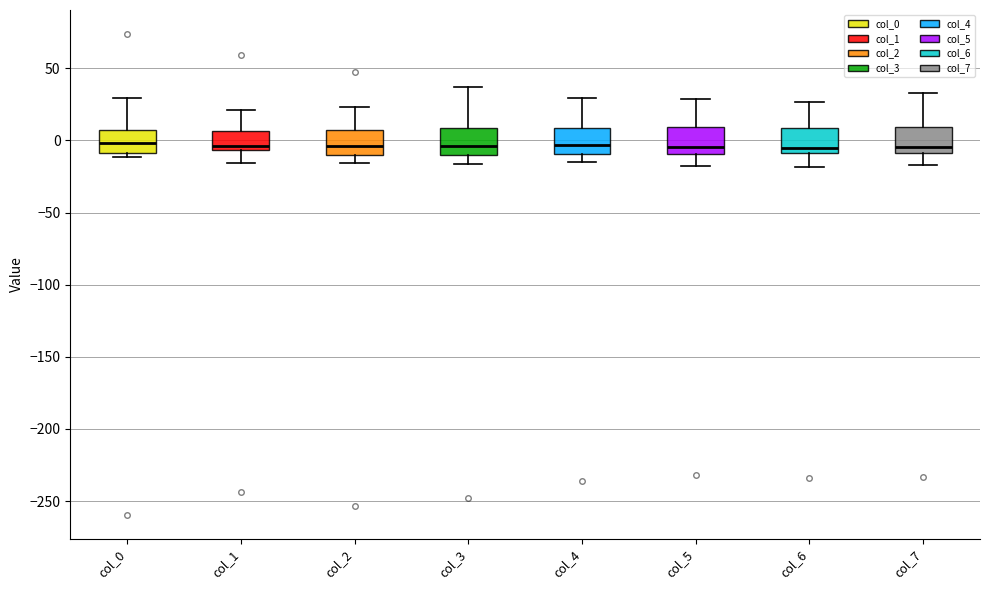

Where is the upper edge of the box for col_6 on the y-axis? The values are not printed on the chart, so give them approximately, as read against the axis.

10